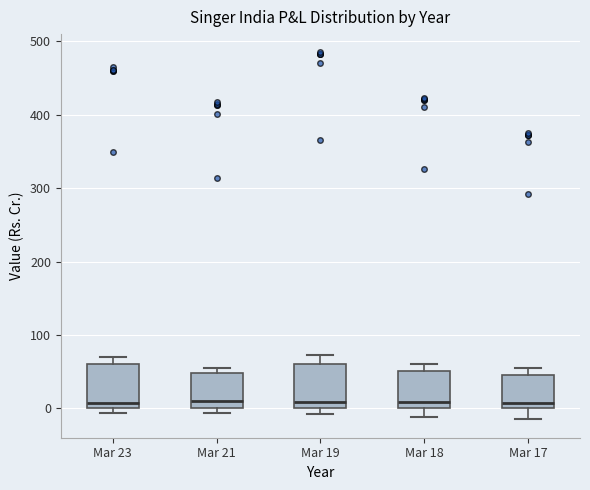

Where is the lower edge of the box for Mar 21 on the y-axis? The values are not printed on the chart, so give them approximately, as read against the axis.

0